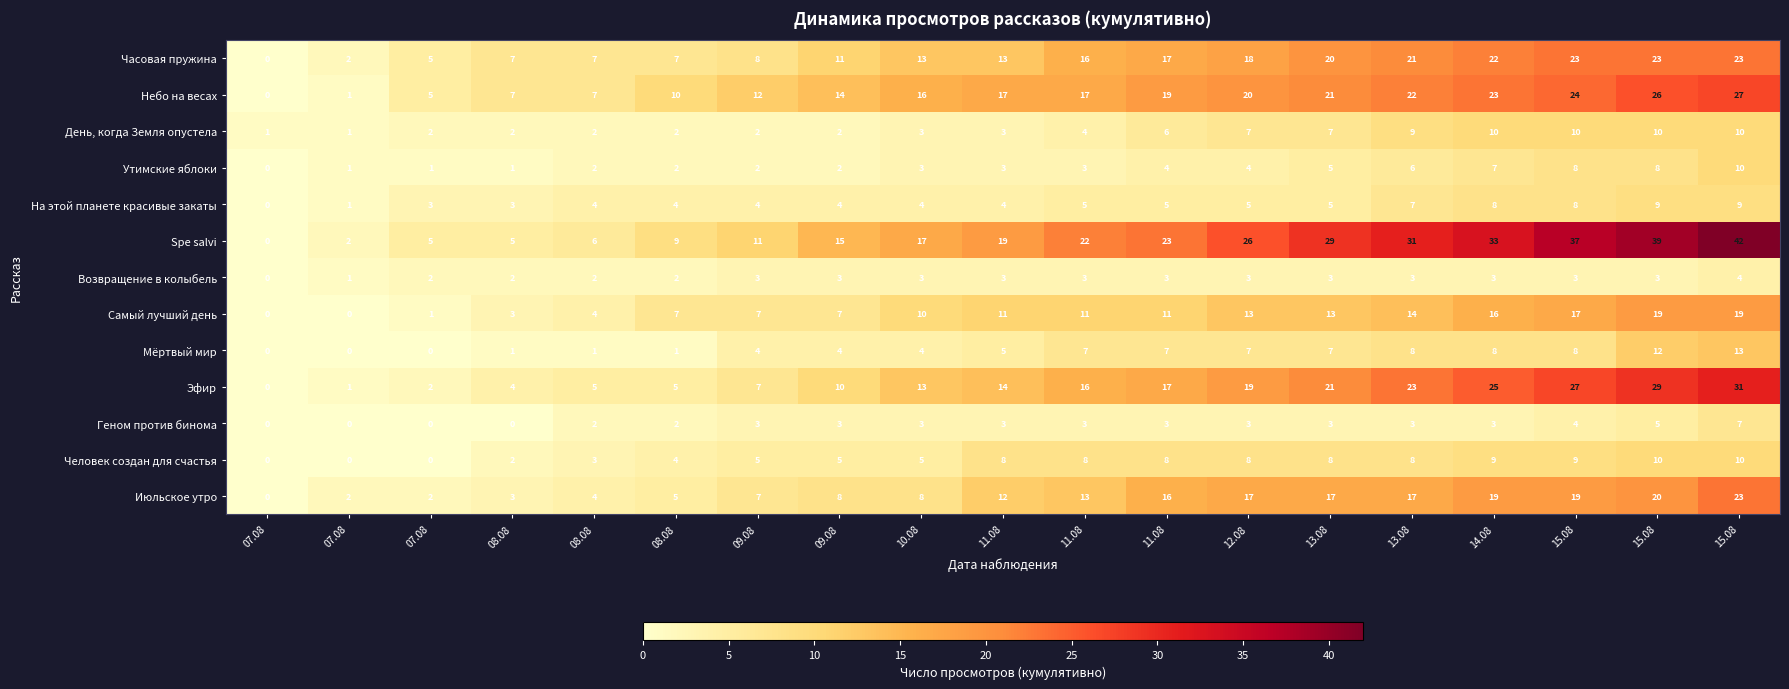

Count the number of categories in the chart.

19